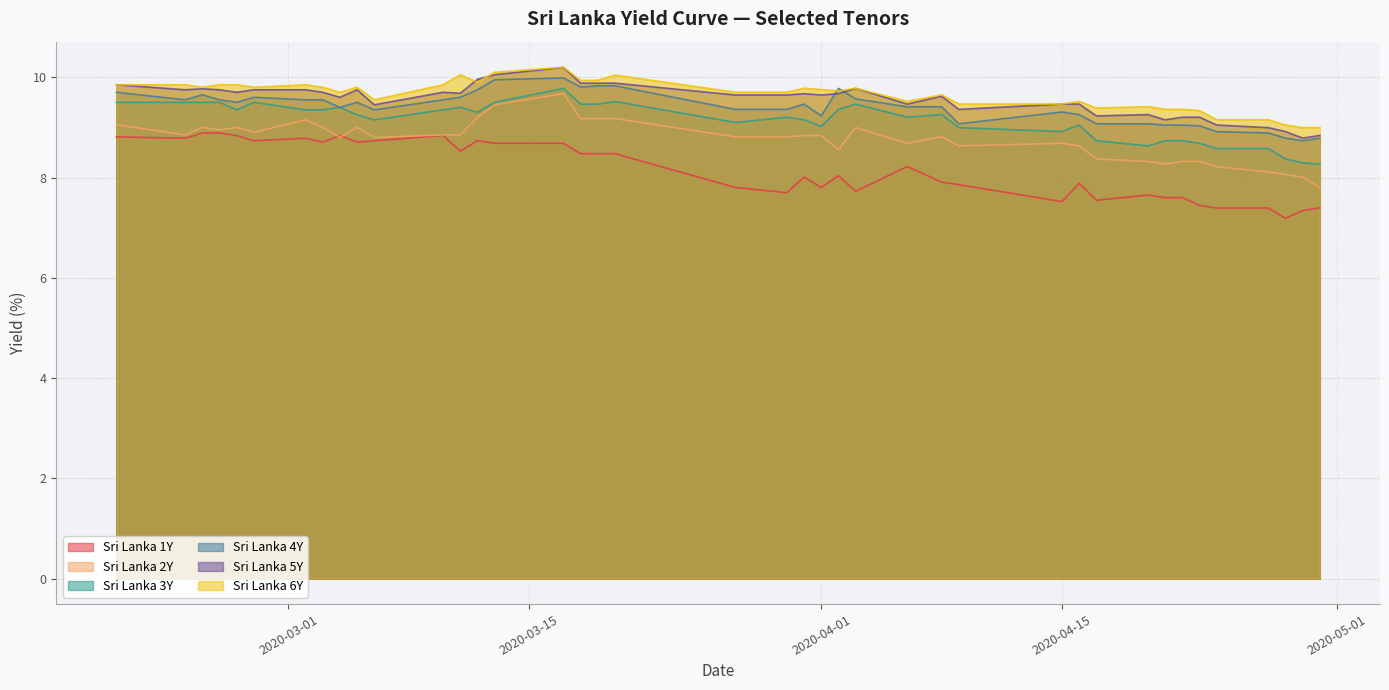

How many lines are shown in the chart?

6